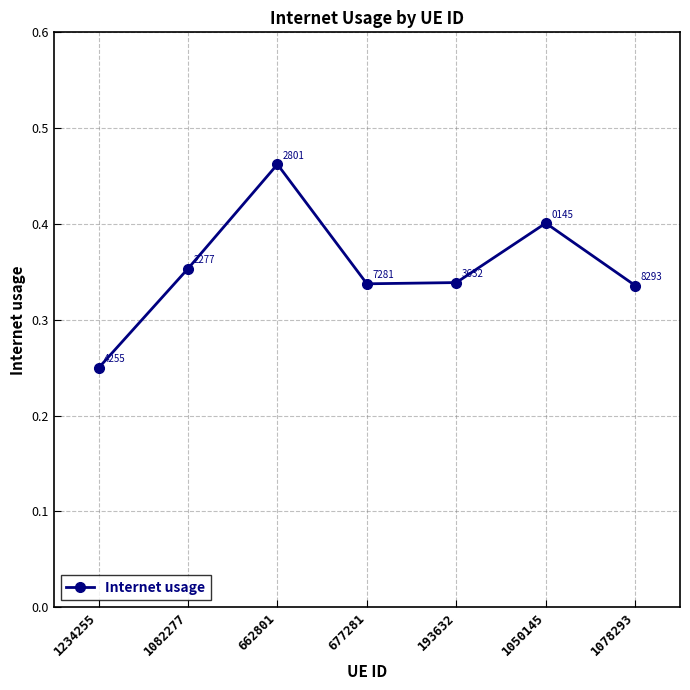

How many categories are shown in the chart?

7